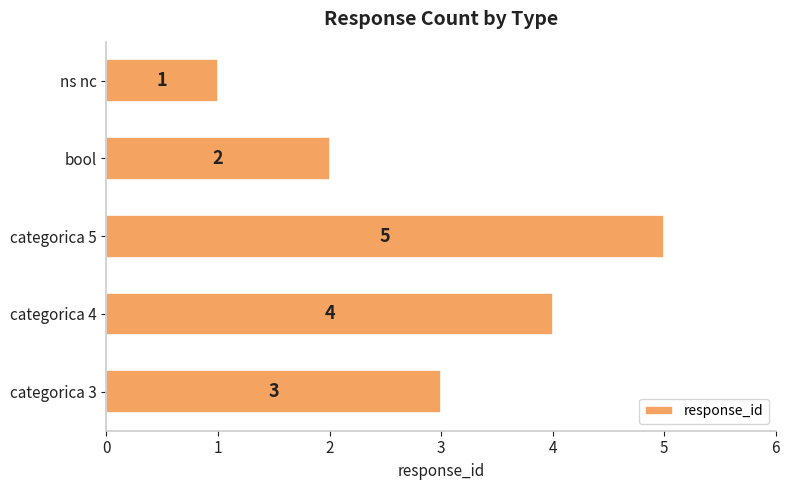

What is the change in value from categorica 3 to categorica 4?

+1